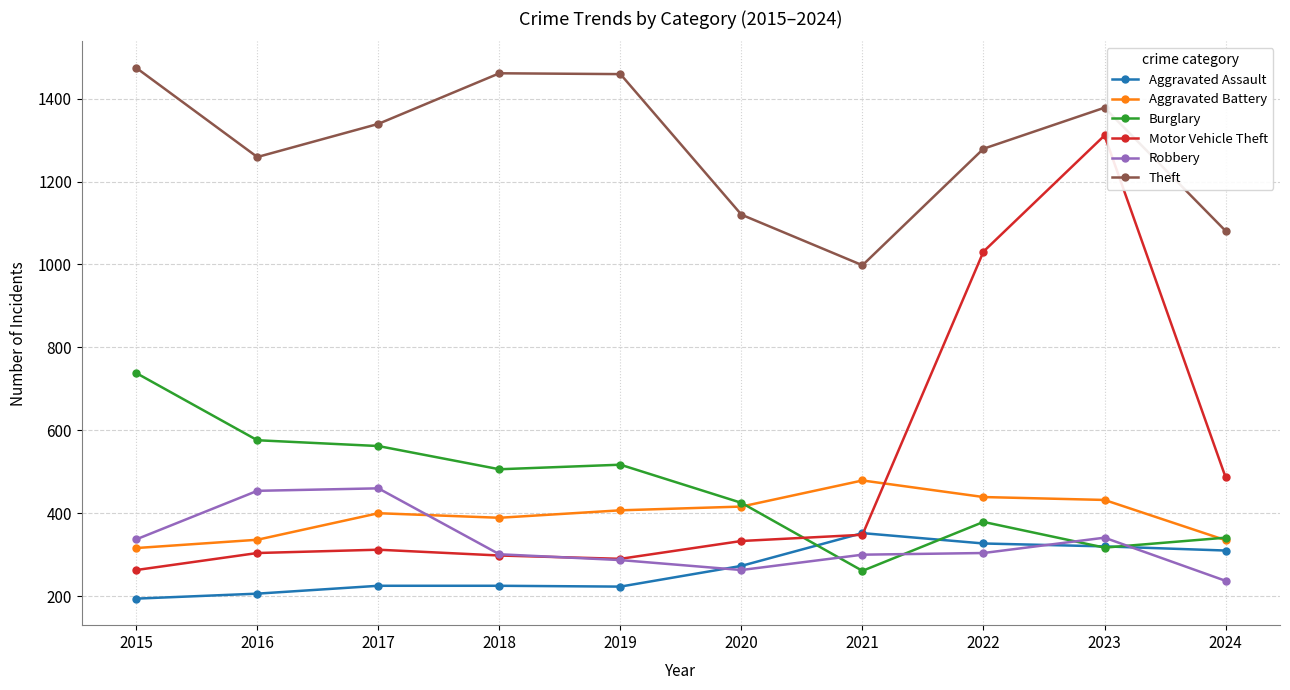

What is the difference between the maximum and second lowest values in the Aggravated Assault series?

146